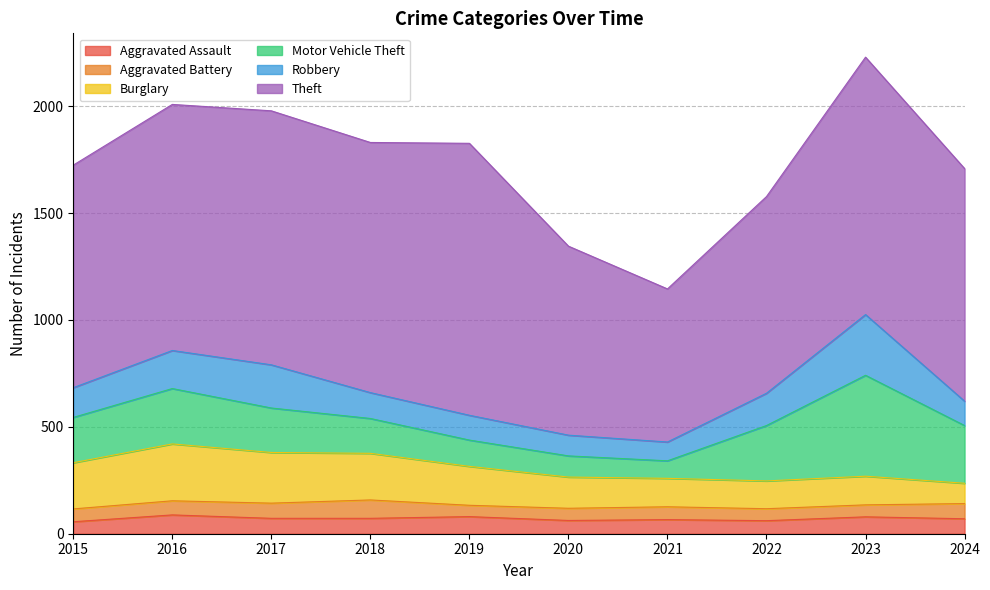

What is the average value of the Theft series?

1063